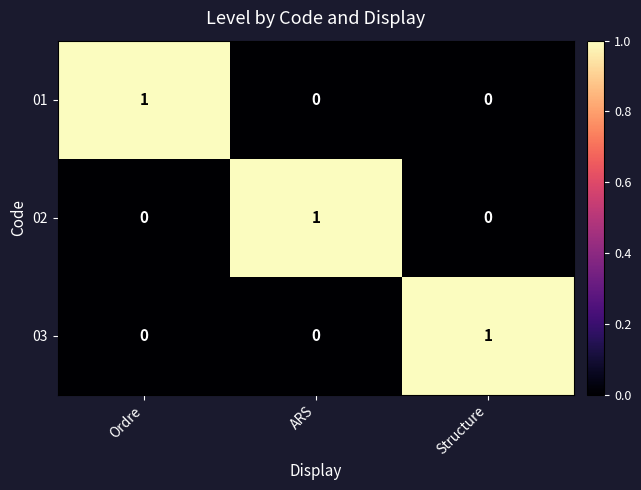

Count the 01 values in the range 0 to 1.

3